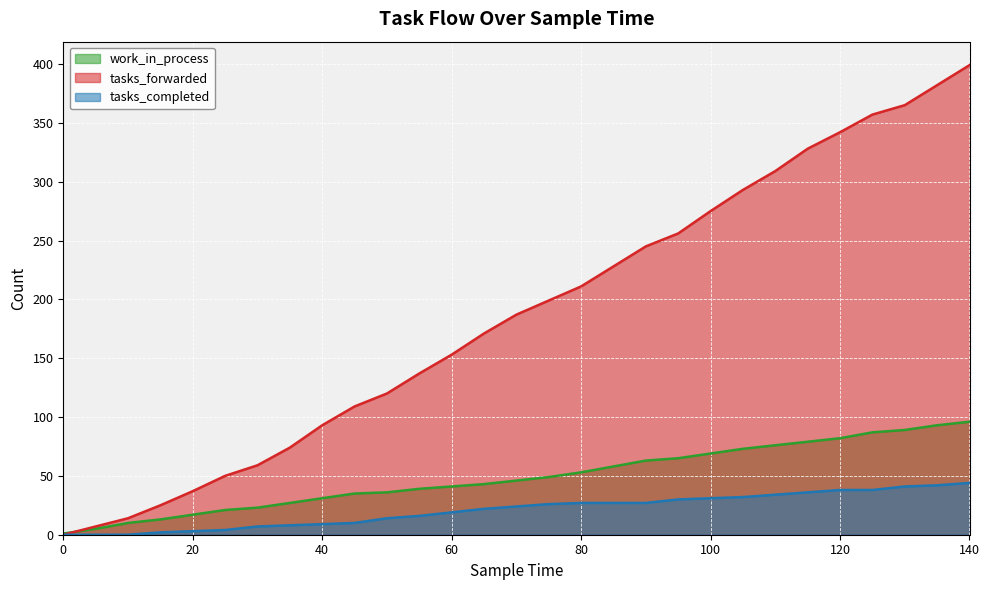

Reading right to left, what are all the values shown in this chart?

work_in_process: 140=96	135=93	130=89	125=87	120=82	115=79	110=76	105=73	100=69	95=65	90=63	85=58	80=53	75=49	70=46	65=43	60=41	55=39	50=36	45=35	40=31	35=27	30=23	25=21	20=17	15=13	10=10	5=5	0=1
tasks_forwarded: 140=399	135=382	130=365	125=357	120=342	115=328	110=309	105=293	100=275	95=256	90=245	85=228	80=211	75=199	70=187	65=171	60=153	55=137	50=120	45=109	40=93	35=74	30=59	25=50	20=37	15=25	10=14	5=7	0=0
tasks_completed: 140=44	135=42	130=41	125=38	120=38	115=36	110=34	105=32	100=31	95=30	90=27	85=27	80=27	75=26	70=24	65=22	60=19	55=16	50=14	45=10	40=9	35=8	30=7	25=4	20=3	15=2	10=0	5=0	0=0